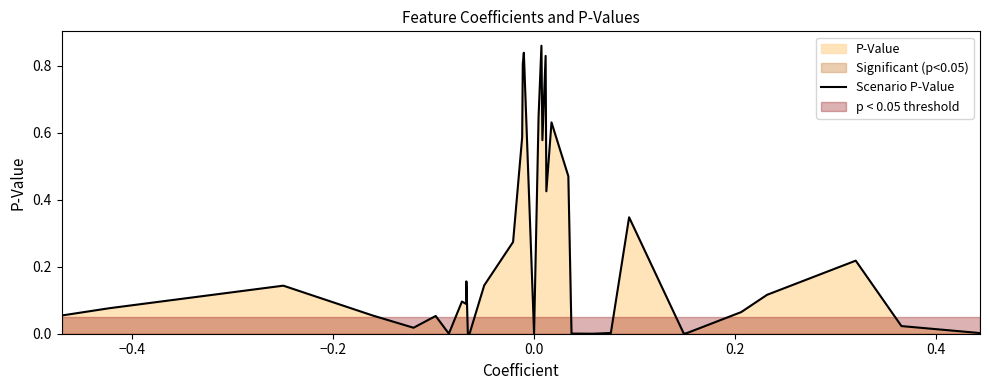

What is the difference between the maximum and minimum values?

0.9